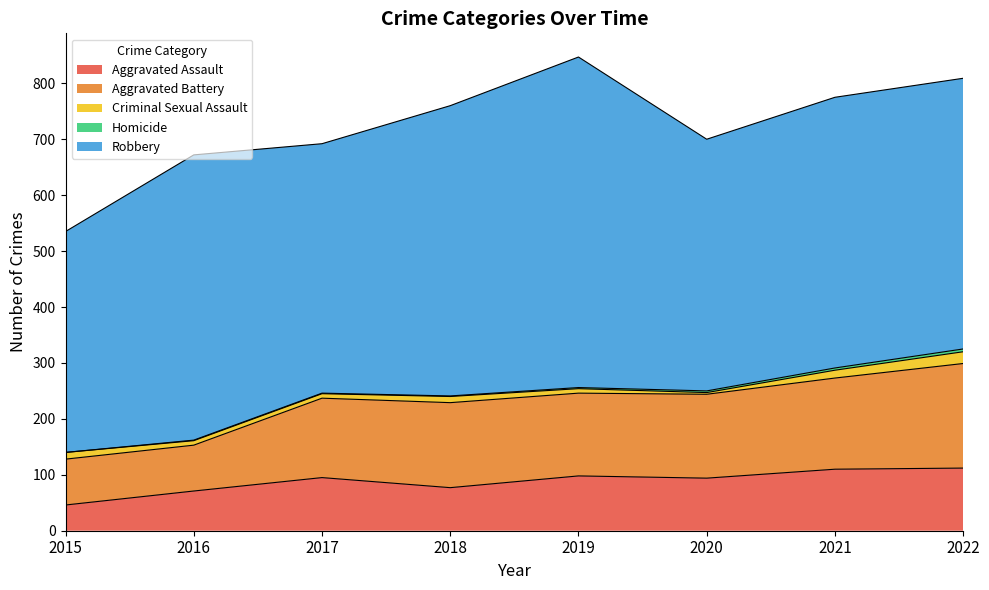

At which category is the sum across all series the highest?

2019